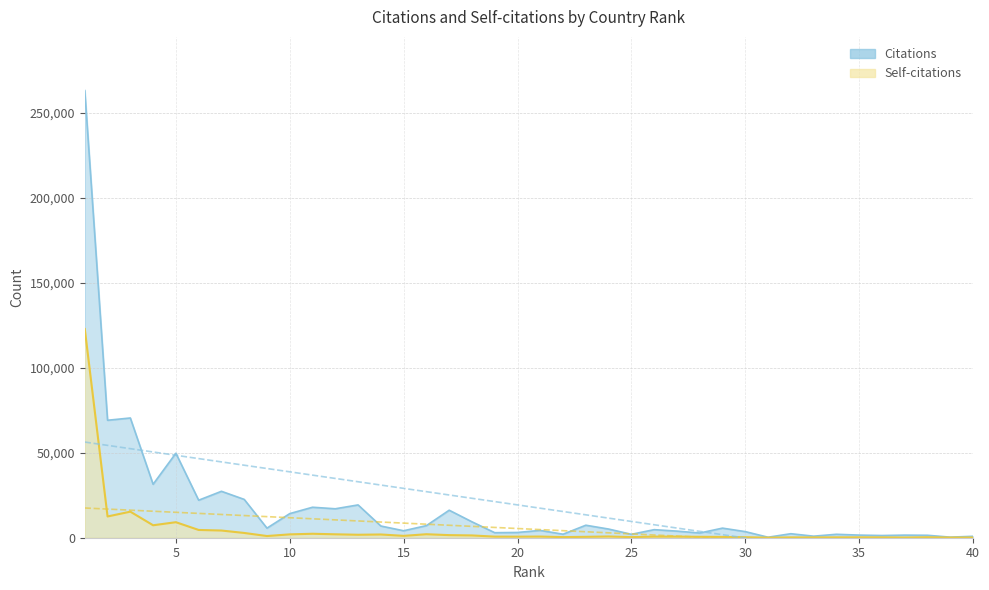

What is the value of the Citations point at the 29th from the left?

5645